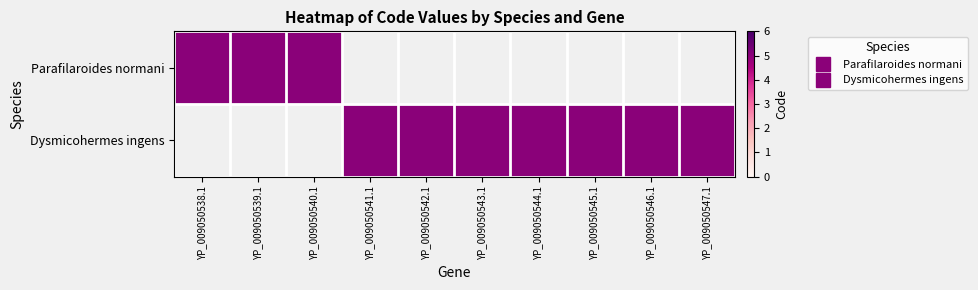

How many values in Parafilaroides normani are above zero?

3